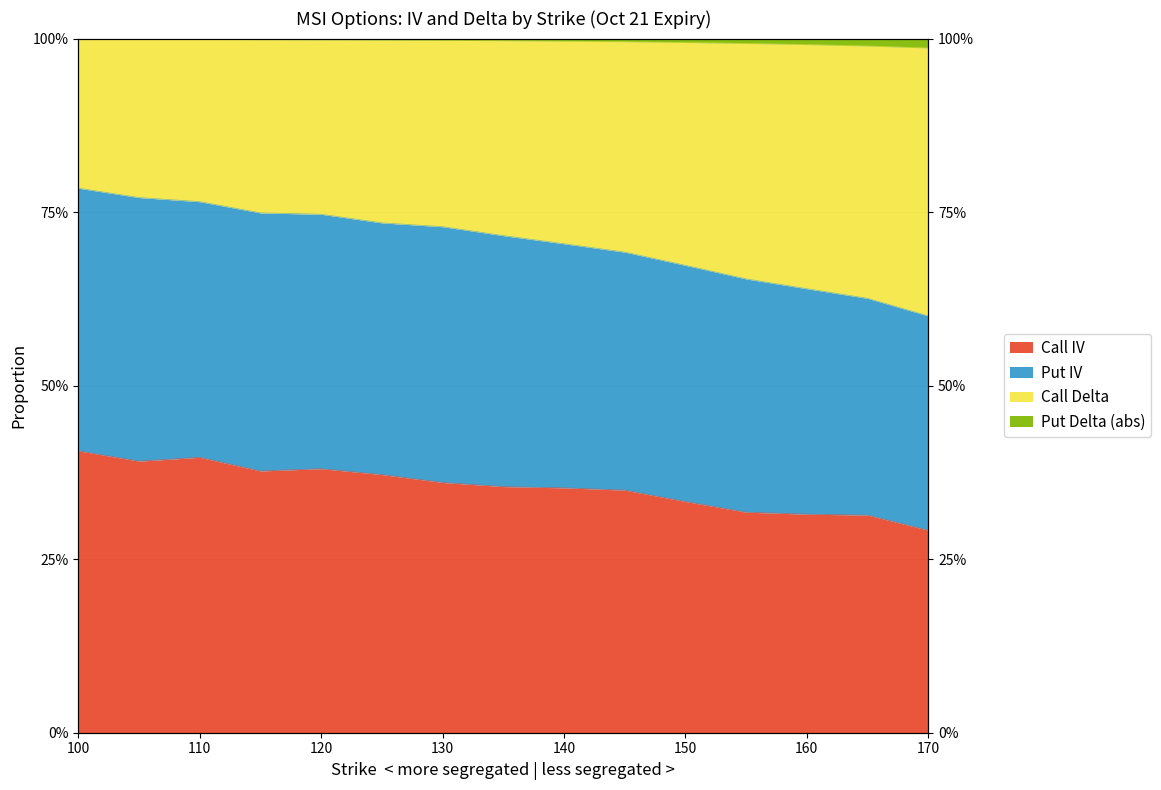

At how many categories does at least one series exceed 0?

15